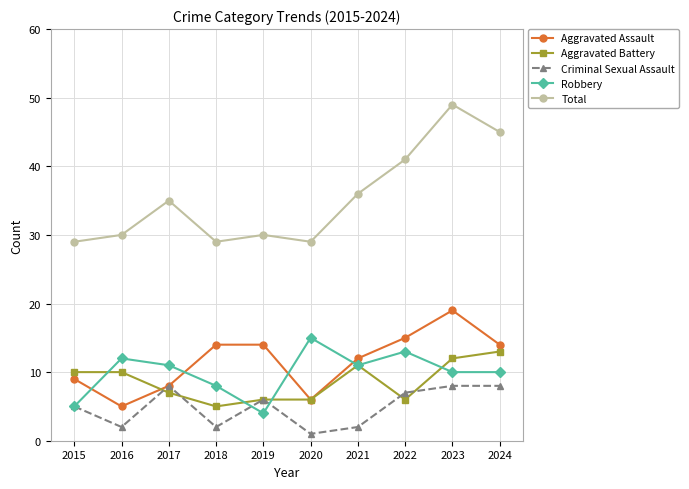

The value of Aggravated Assault at 2022 is 30. True or false?

False